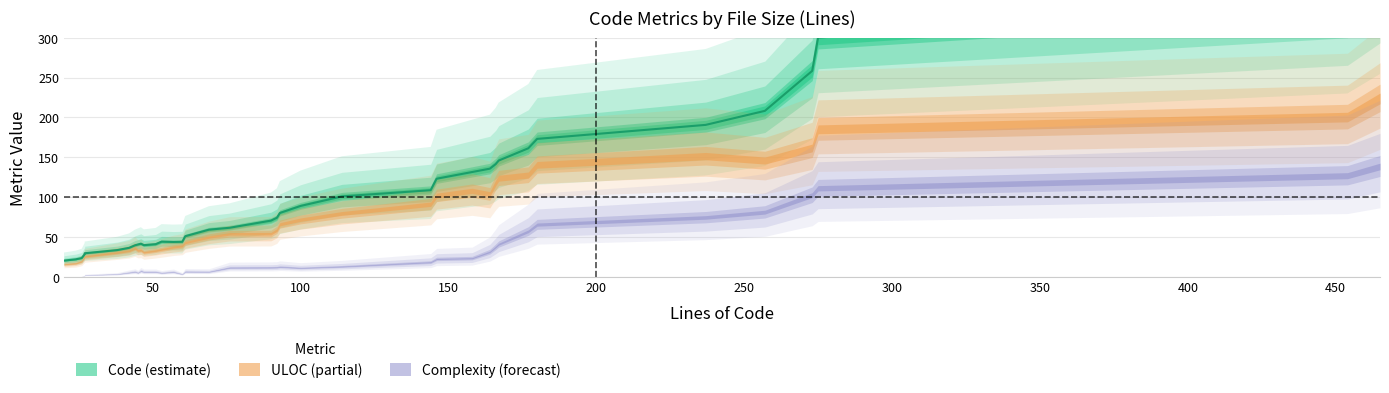

Reading right to left, transcribe all the data shown in this chart.

Code: 400	421	245	238	197	212	149	157	150	138	135	127	128	129	96	63	88	68	85	66	45	43	56	44	31	44	45	40	38	40	39	40	24	24	20	33	16
ULOC: 208	254	149	137	177	137	129	177	82	113	117	100	106	103	83	63	42	67	74	47	40	41	47	39	26	33	26	40	28	40	31	40	24	17	15	30	11
Complexity: 158	145	99	87	66	102	51	66	42	24	21	34	35	2	19	1	7	26	9	16	0	6	0	10	0	14	0	6	10	6	3	6	1	0	0	0	0